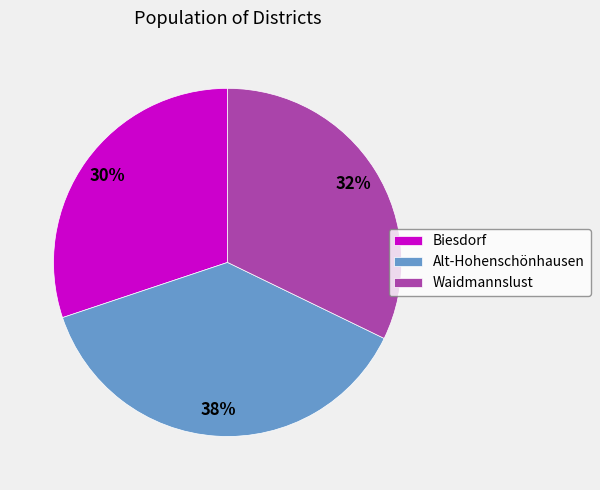

How many segments does this pie chart have?

3